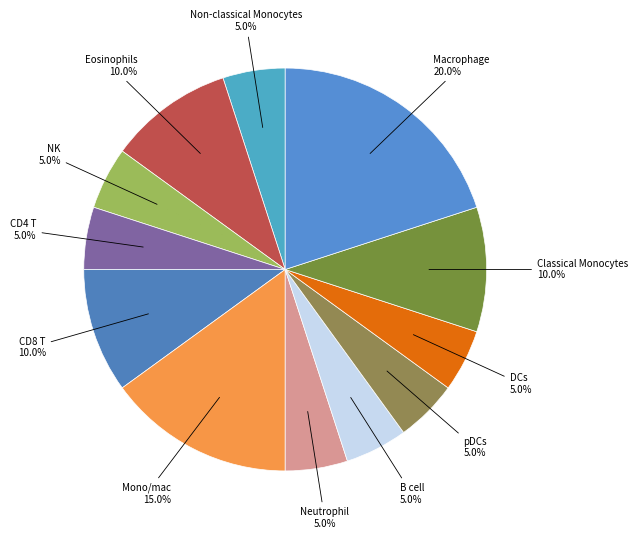

Count the number of slices in the pie.

12